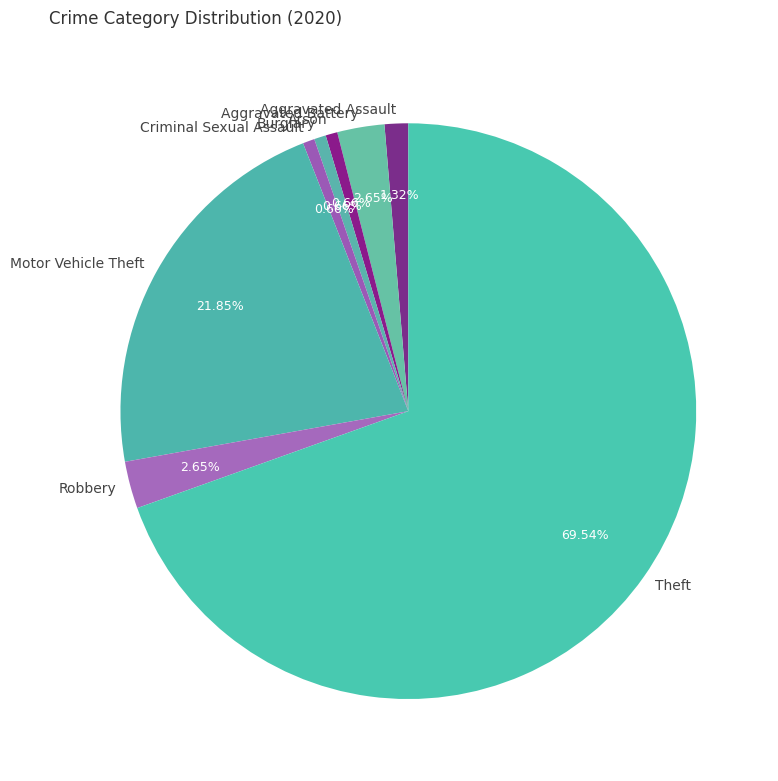

Do Burglary and Theft together represent more than half of the pie?

Yes